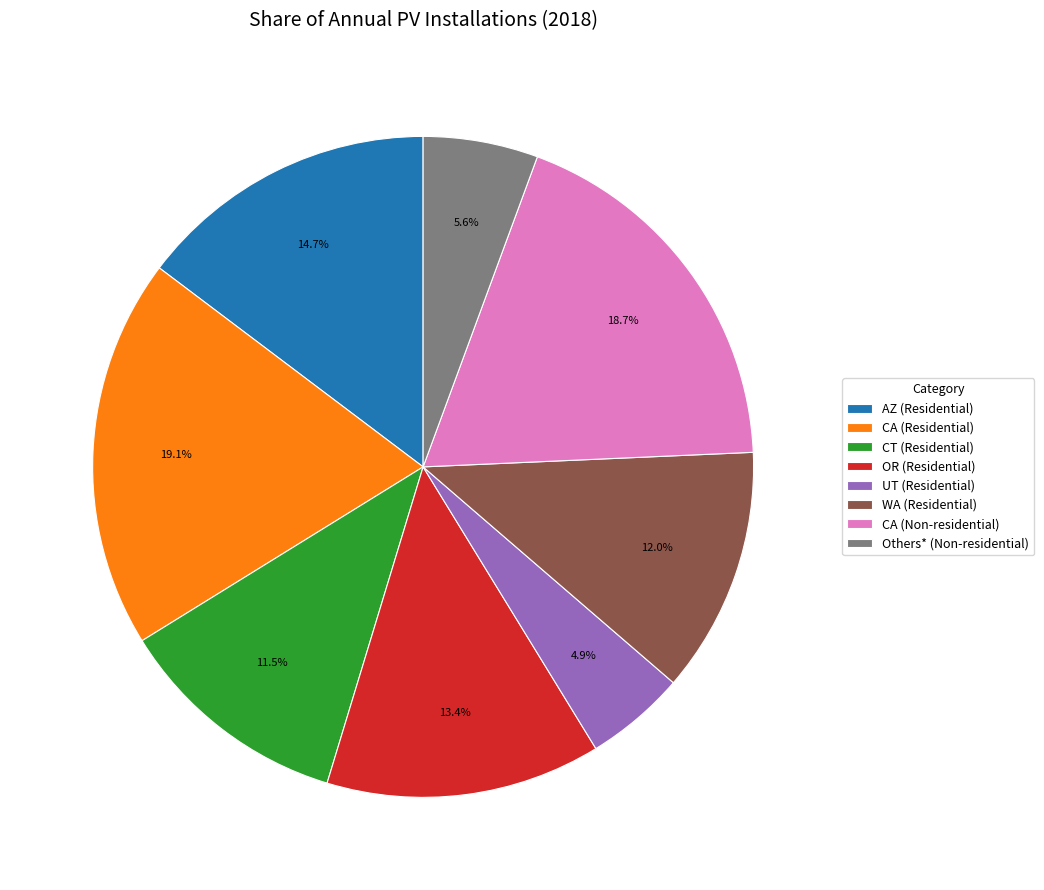

The UT (Residential) slice represents 5% of the pie. True or false?

True